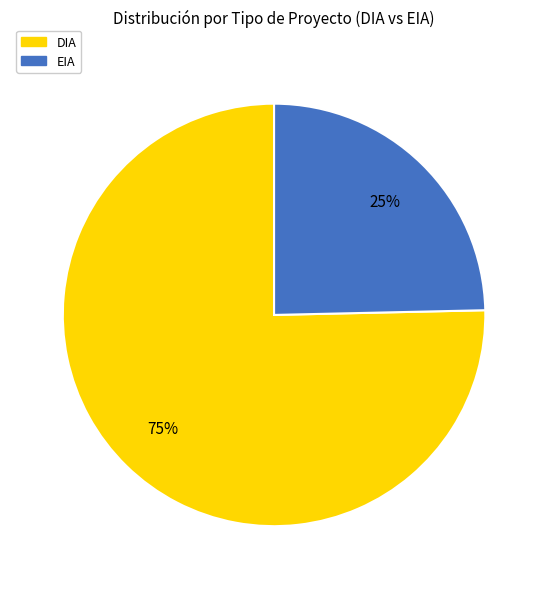

True or false: EIA accounts for 17% of the total.

False